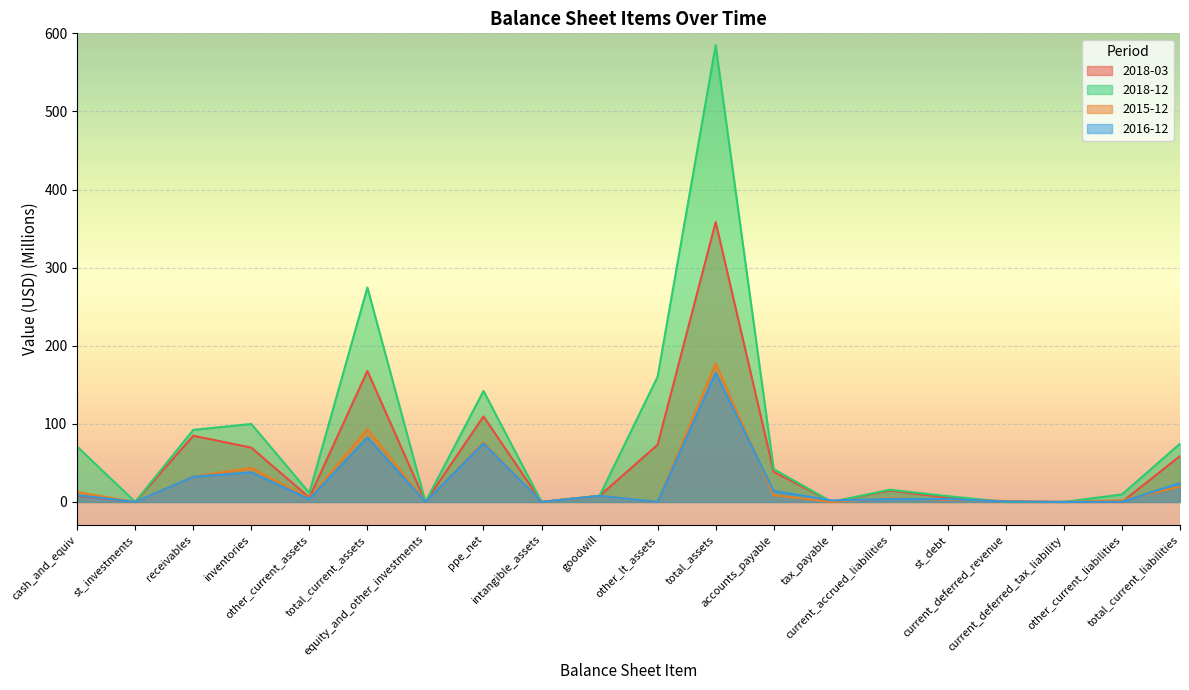

How many data points in 2018-12 are less than 15?

10